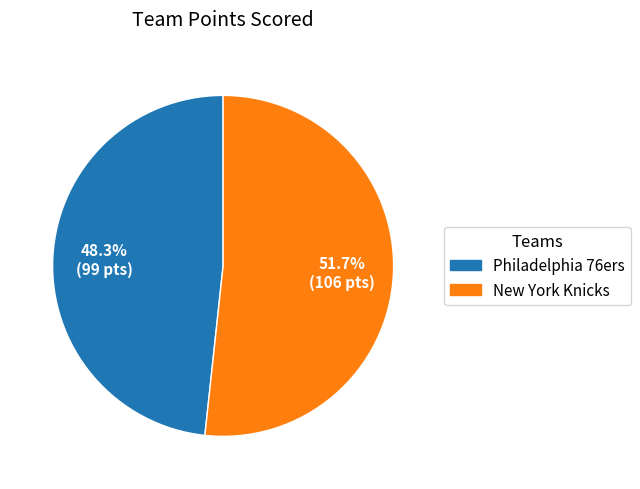

What percentage is the New York Knicks slice, to the nearest percent?

52%